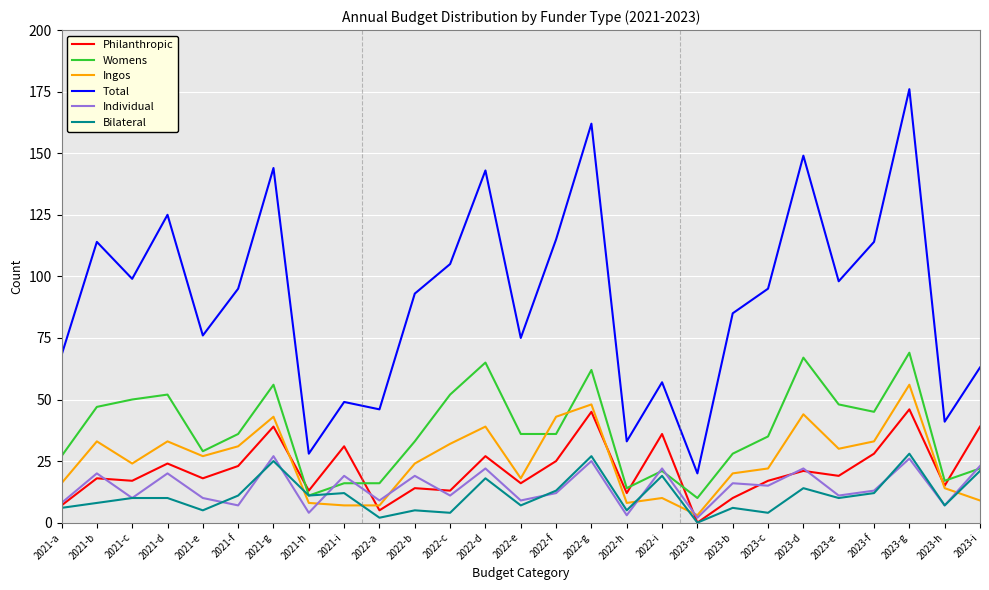

How many lines are shown in the chart?

6